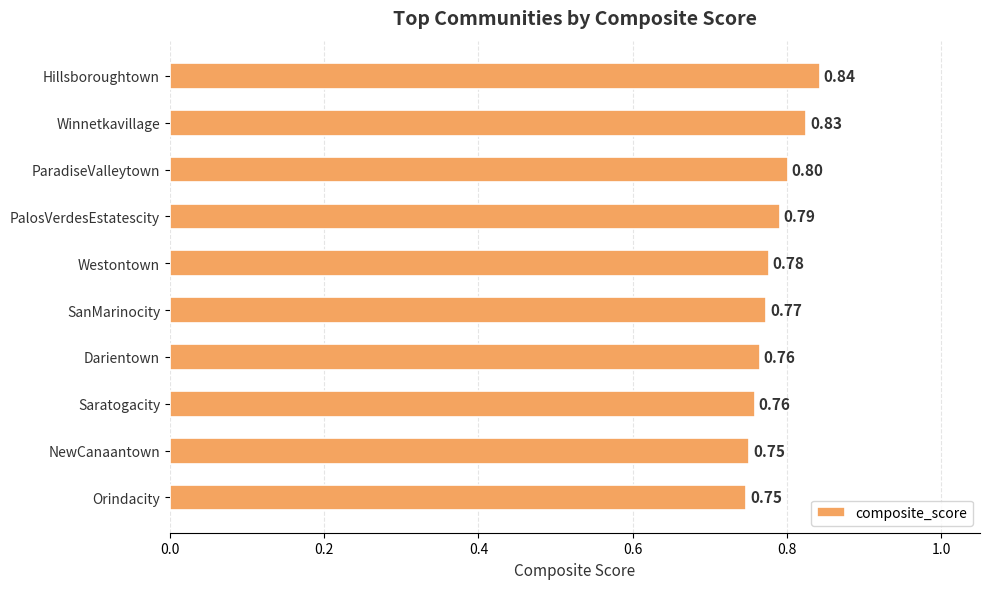

What is the label of the 5th bar from the top?

Westontown